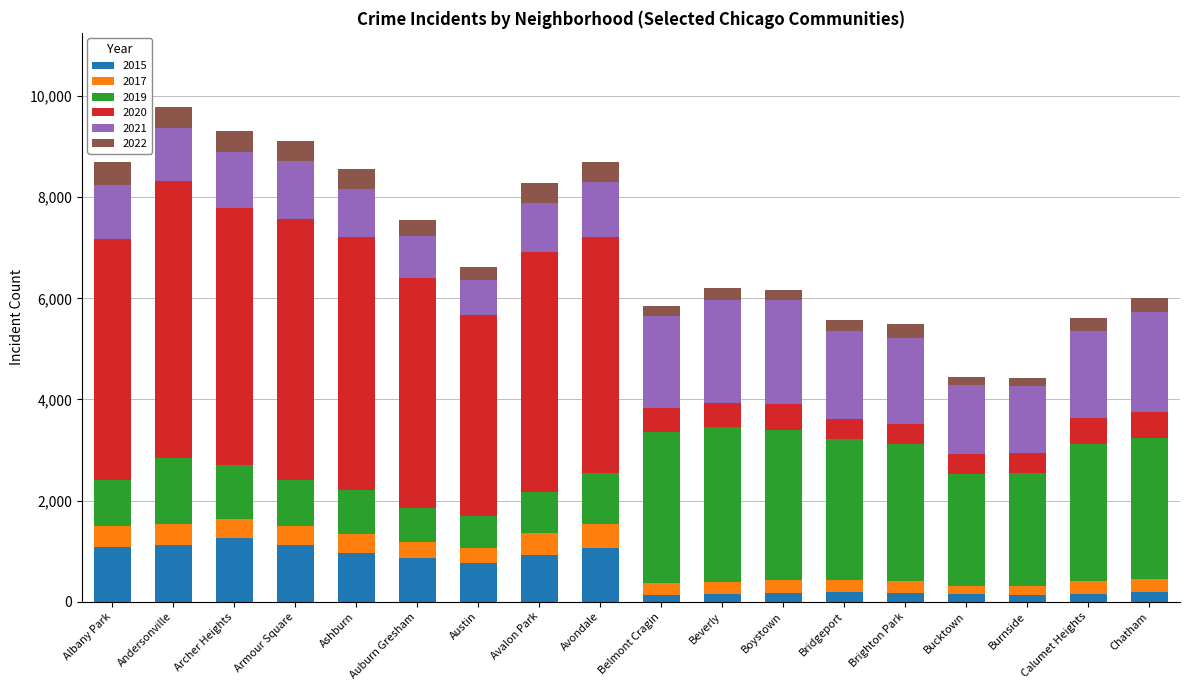

What is the total value across all series at Albany Park?

8700